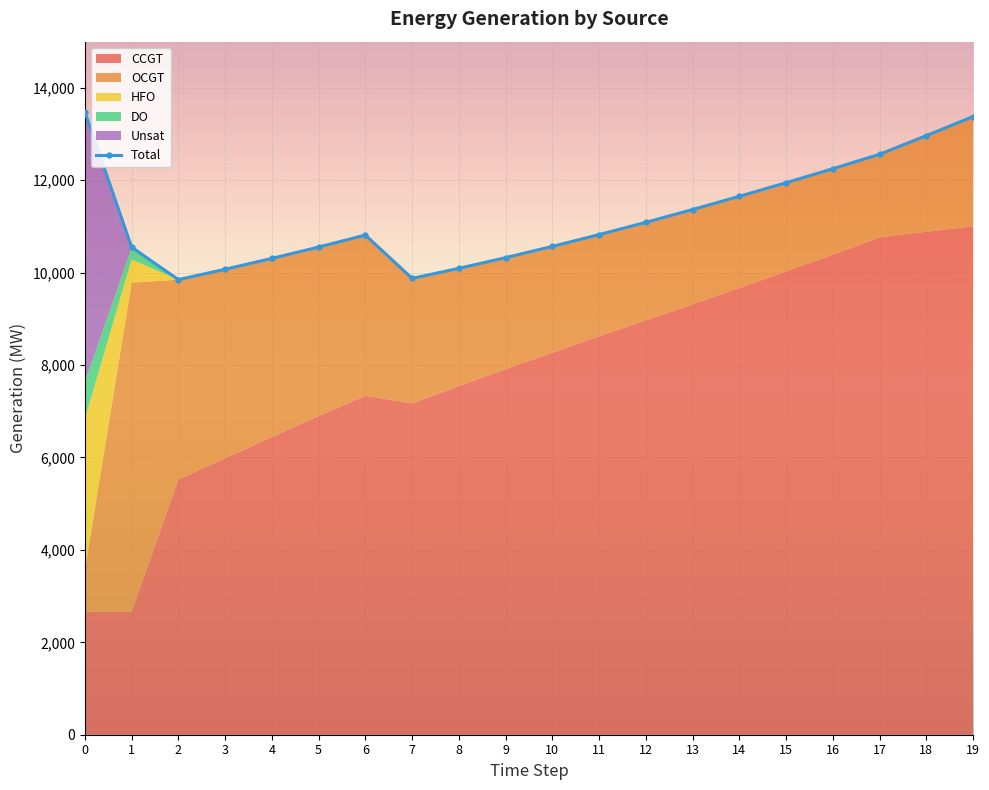

What are all the series names shown in the legend?

CCGT, OCGT, HFO, DO, Unsat, Total